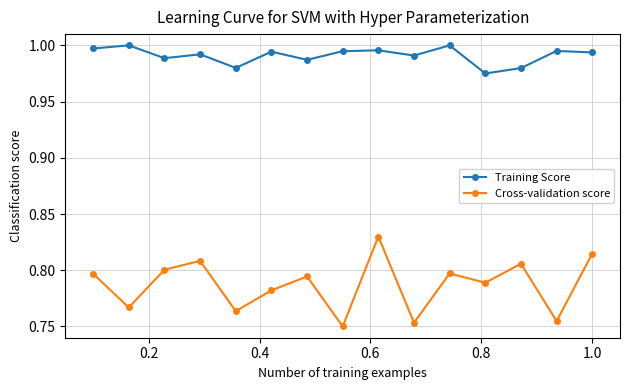

True or false: Cross-validation score has more than 0 points higher than both neighbors.

True